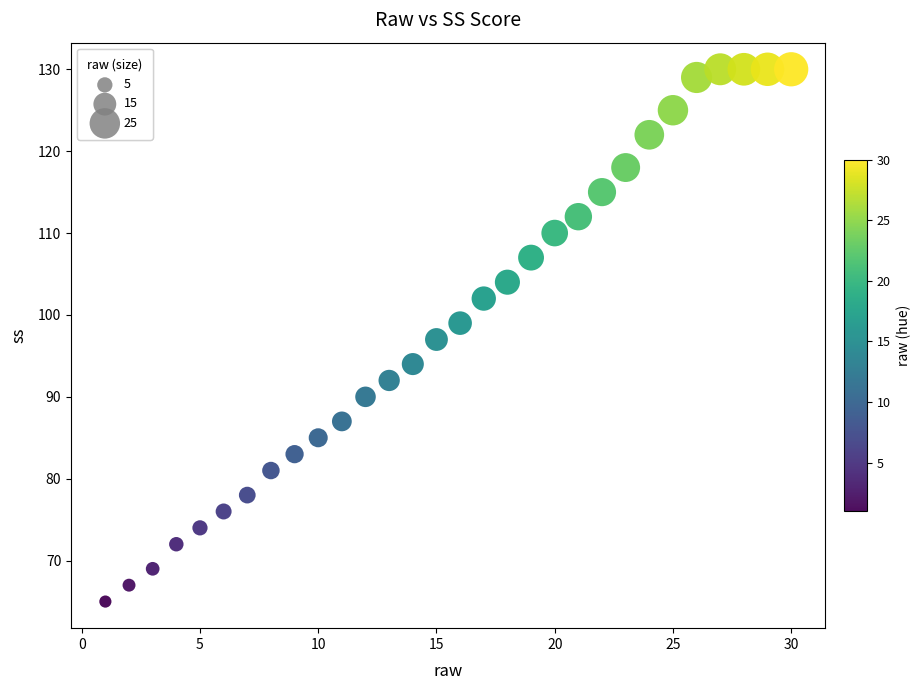

What is the range of Y values (max minus min)?

65